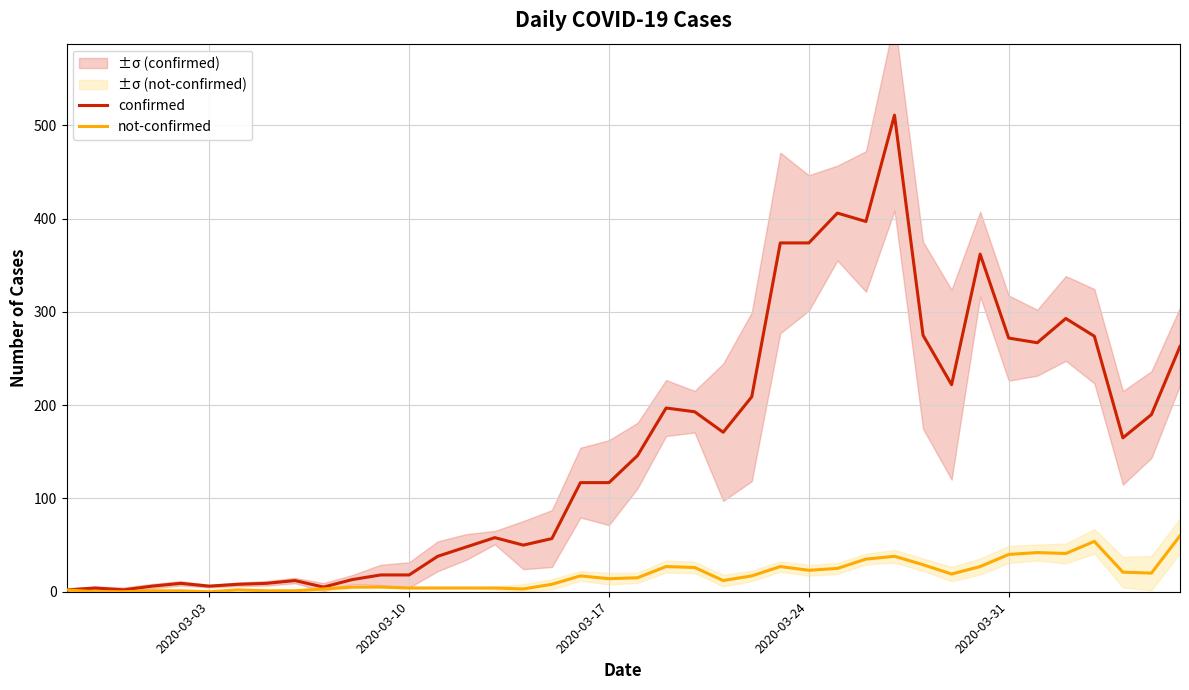

List the series in order of their peak value, lowest first.

not-confirmed, confirmed